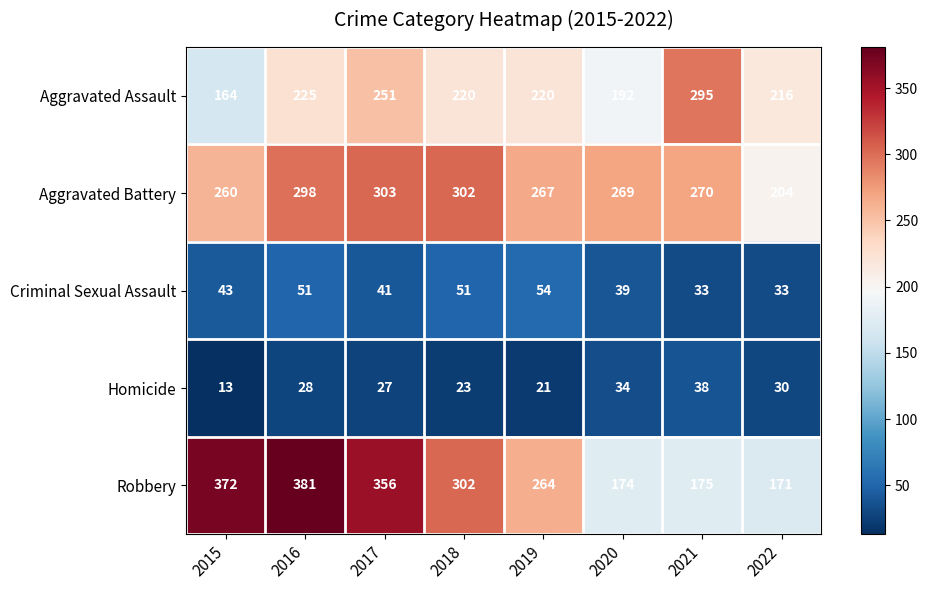

What is the difference between the second highest and second lowest values in the Robbery series?

198